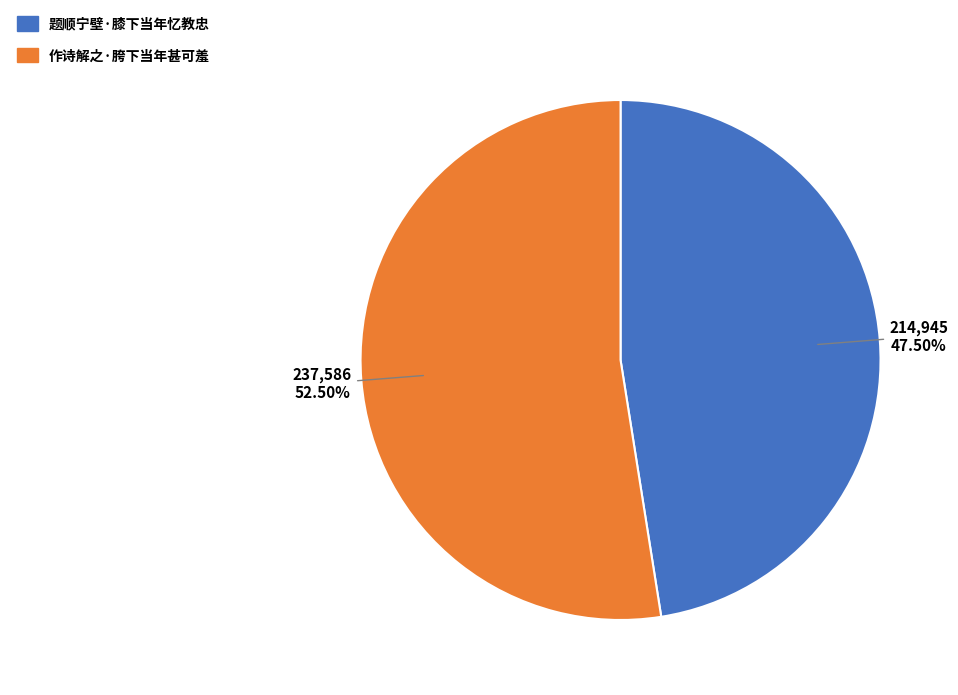

How many segments does this pie chart have?

2